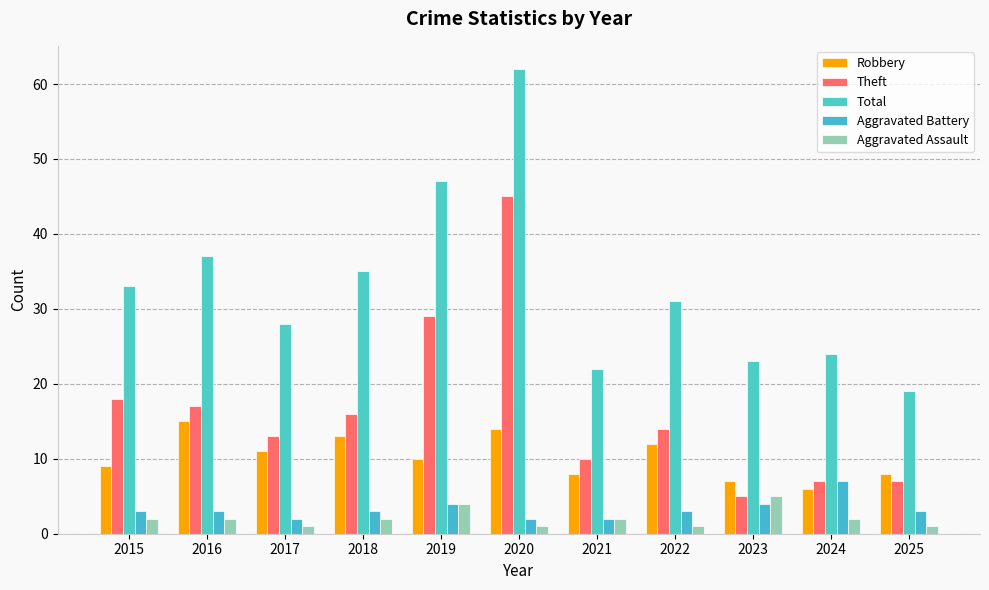

At 2021, list the series in order from smallest to largest.

Aggravated Battery, Aggravated Assault, Robbery, Theft, Total